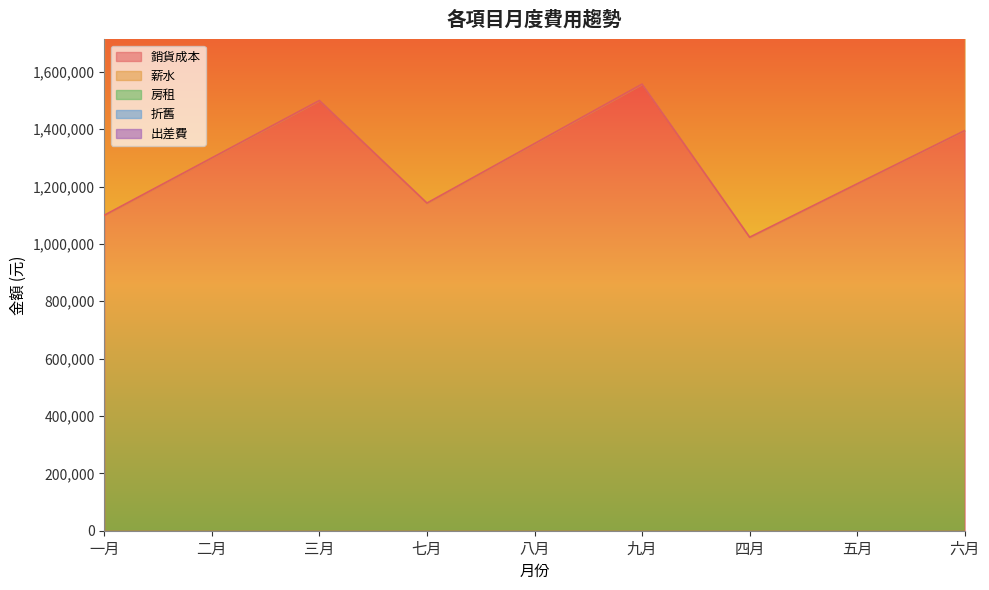

True or false: 薪水 has more than 1 points higher than both neighbors.

True